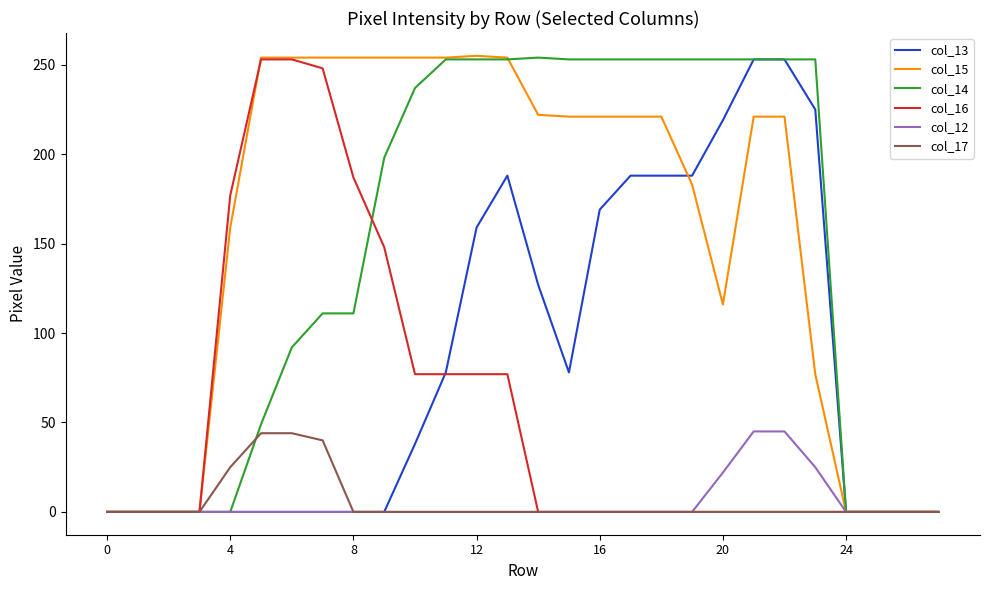

What is the greatest value displayed?

255